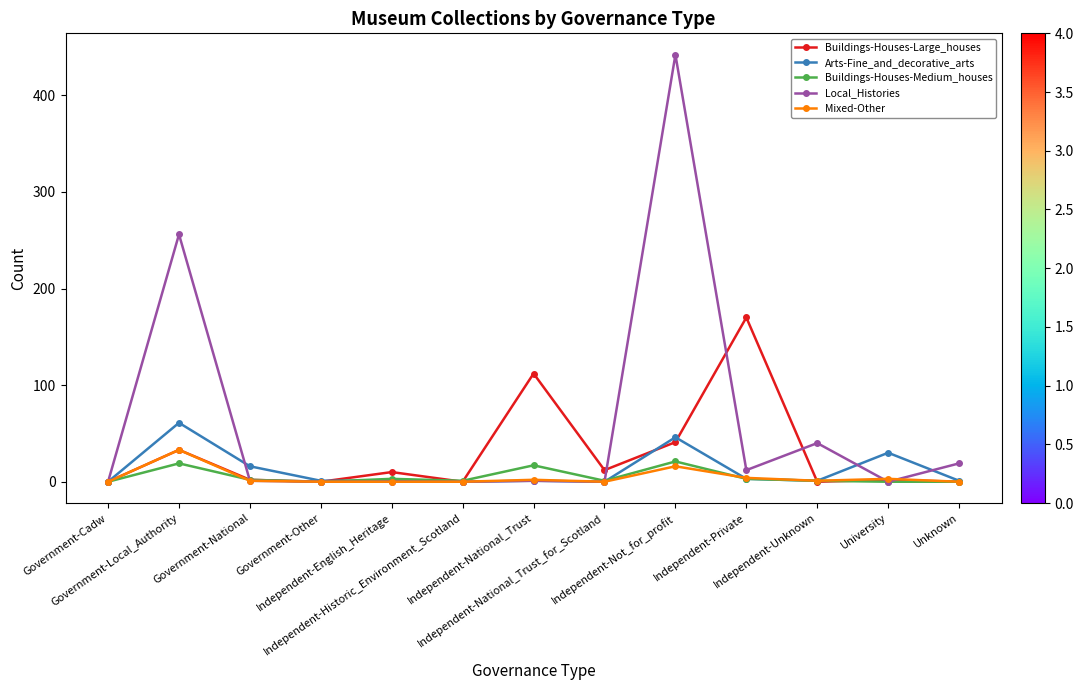

What is the label of the 11th point from the right?

Government-National